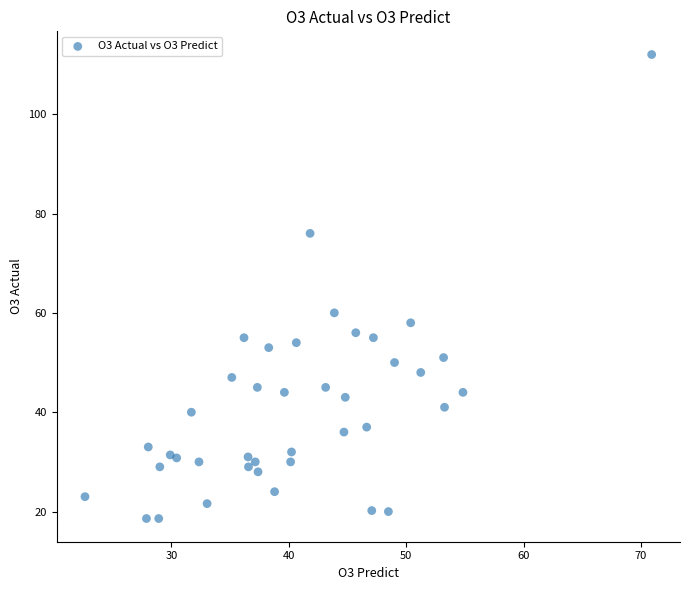

What is the range of X values (max minus min)?

48.3